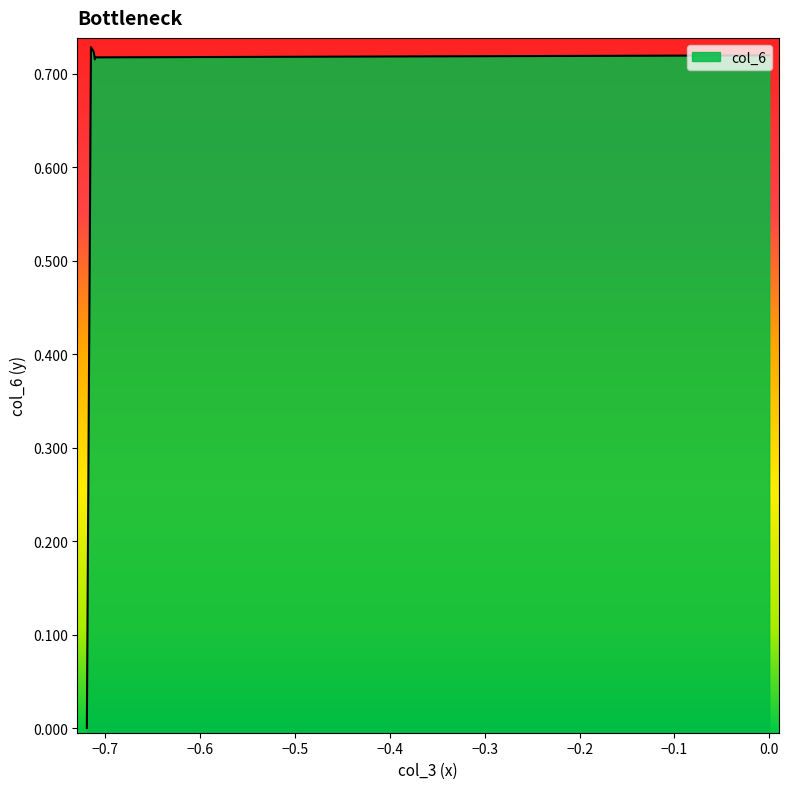

Which has a higher value, 0.0 or -0.7111101779226869?

-0.7111101779226869